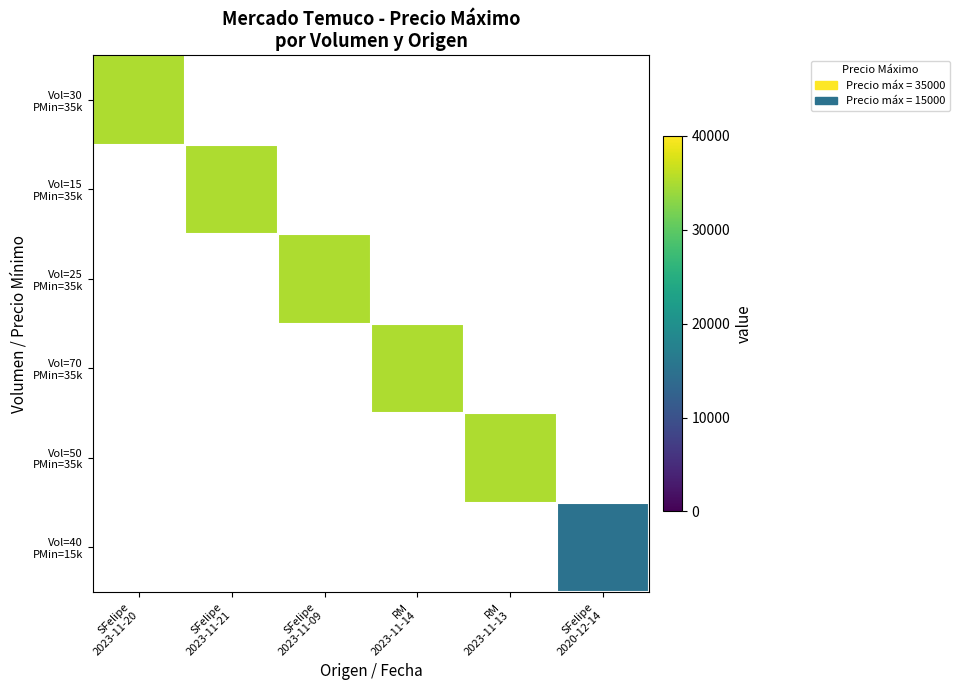

Which series has the largest total across all categories?

Vol=30 PMin=35k